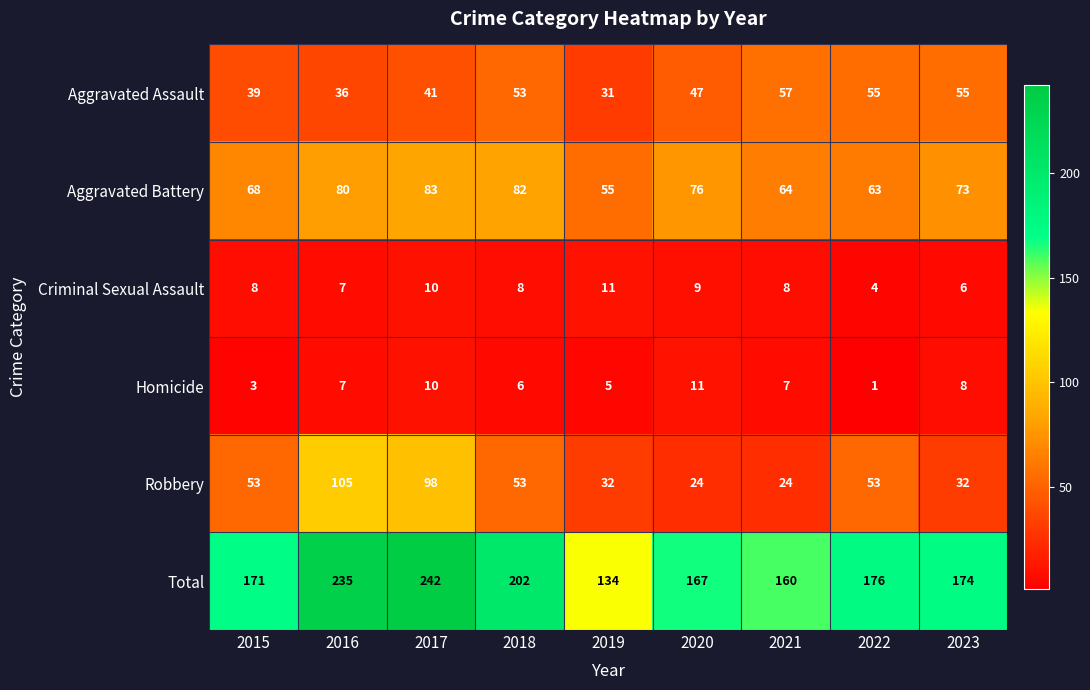

Read the Robbery value at 2023, to the nearest 10.

30